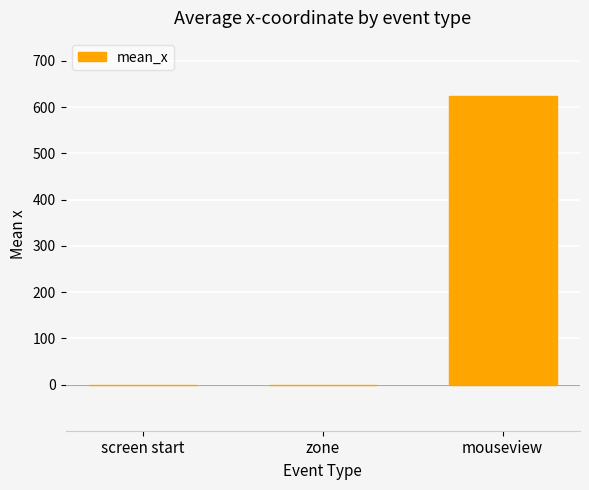

The value at screen start is 0.0. True or false?

True